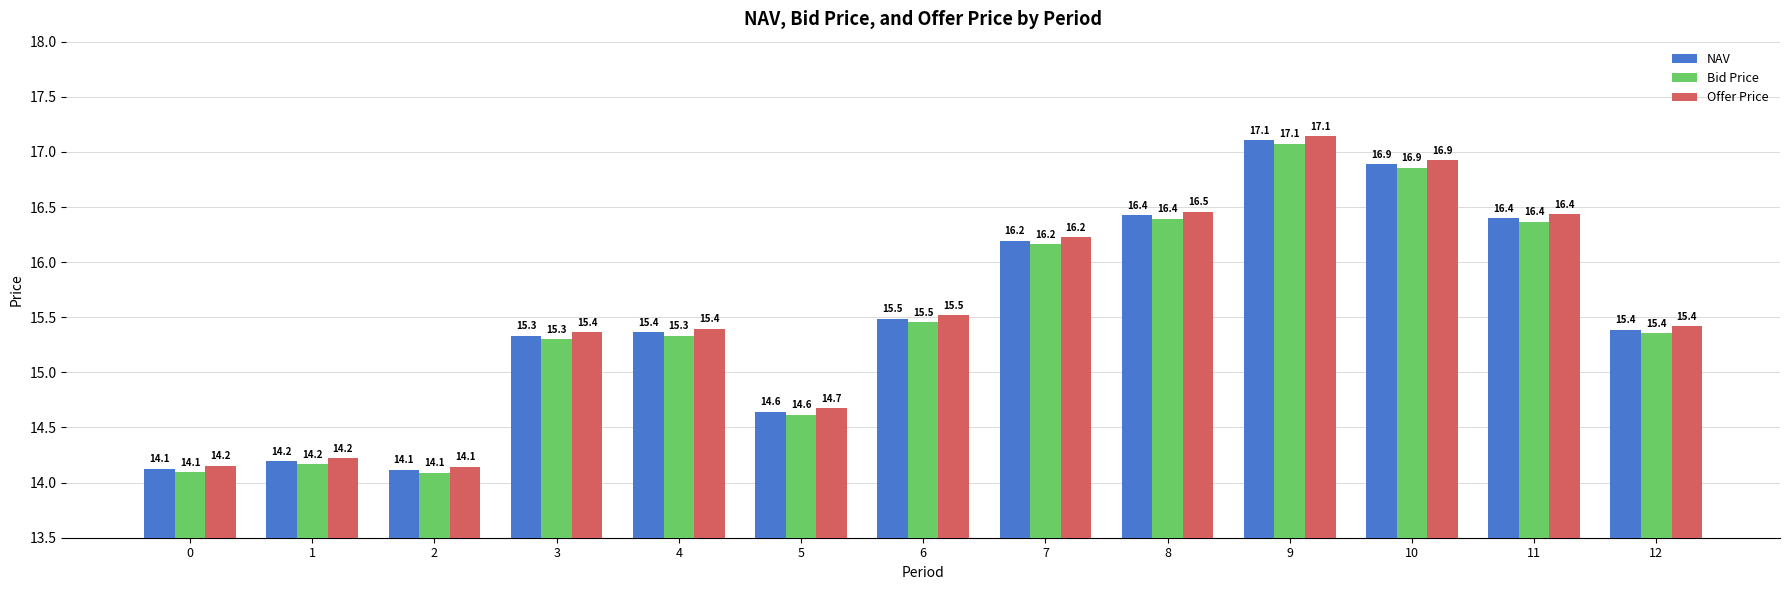

What is the difference between the maximum and minimum values in the Offer Price series?

3.0